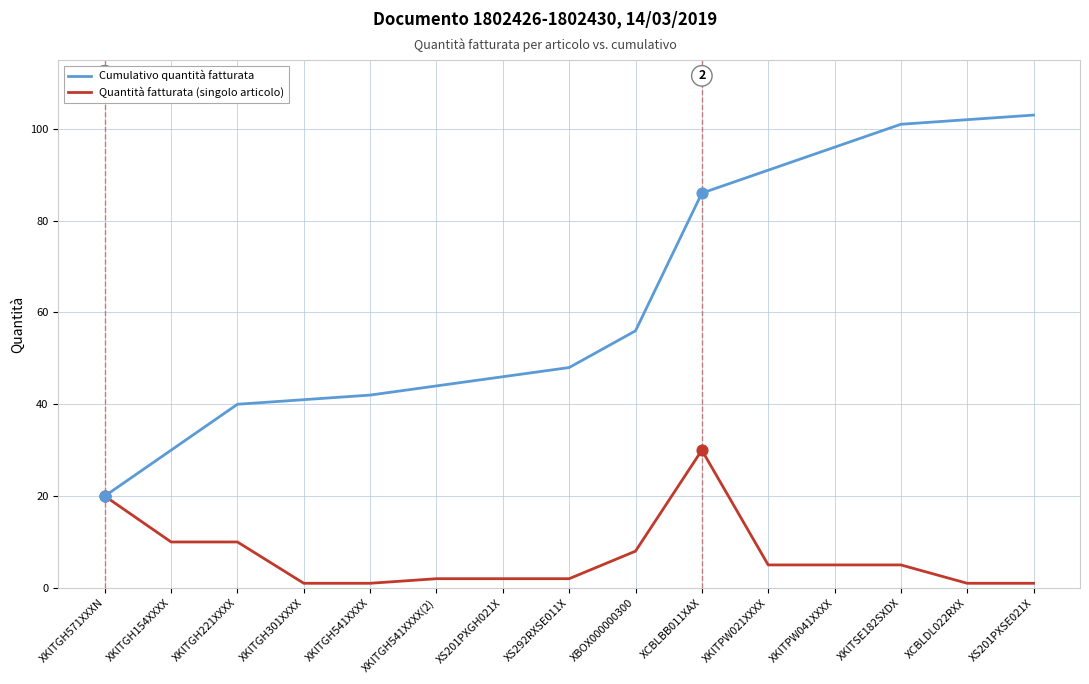

At how many categories does at least one series exceed 51?

7